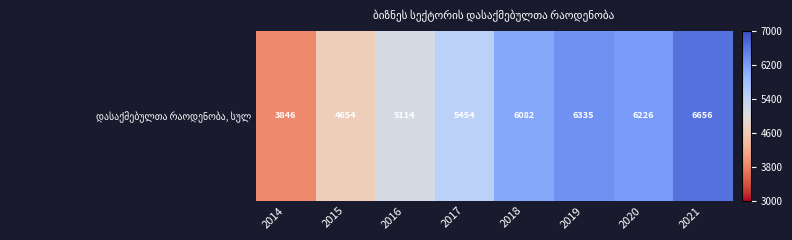

What is the change in value from 2017 to 2021?

+1202.0